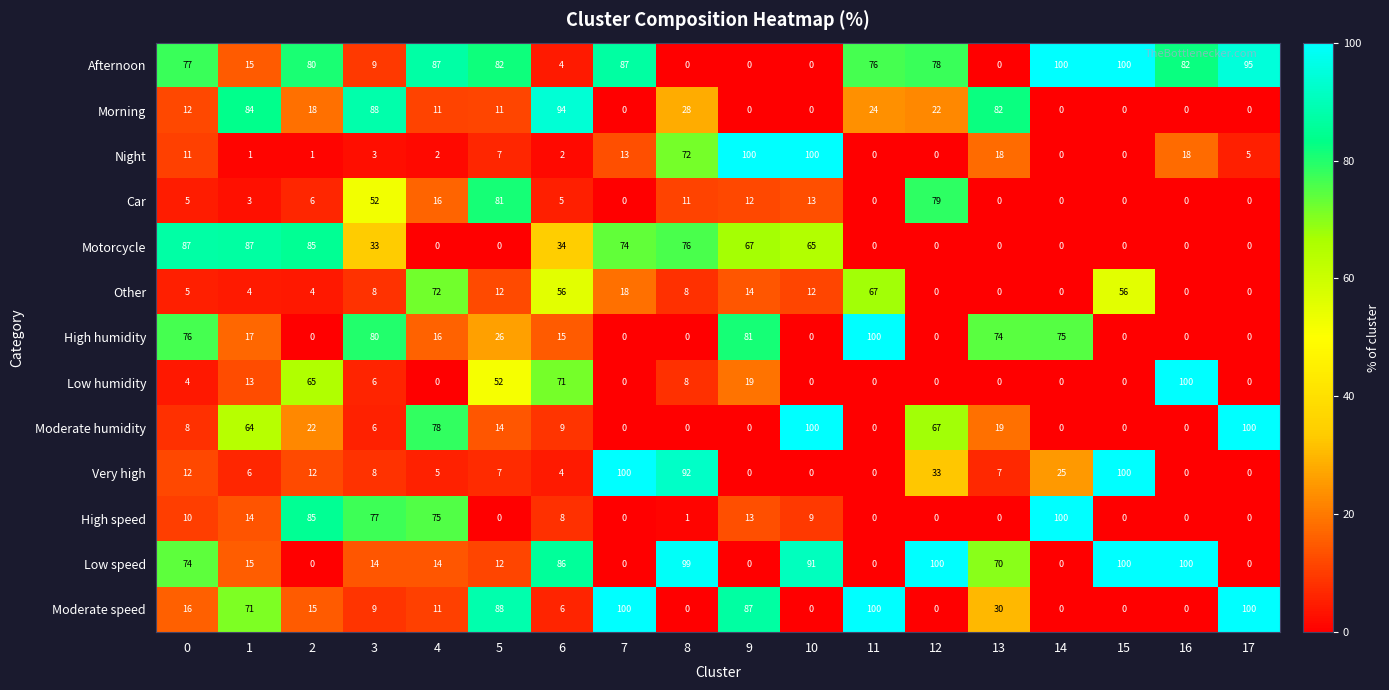

What is the total value across all series at 1?

394